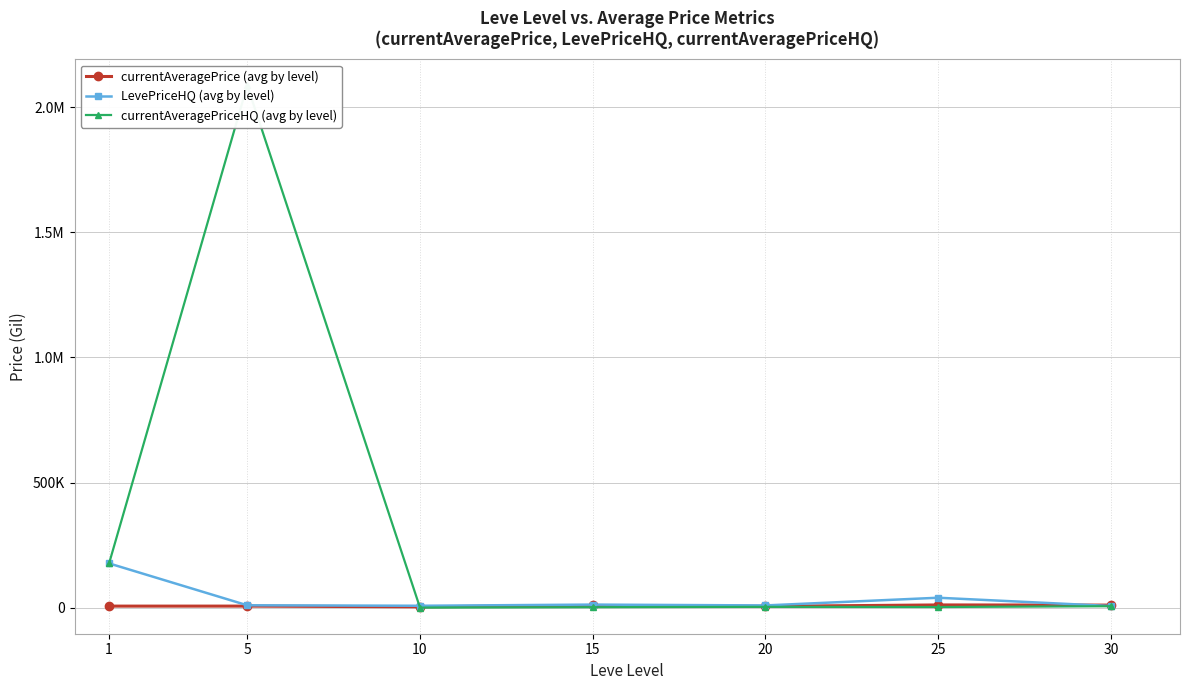

What is the spread (max minus min) of values at 15?

10354.8